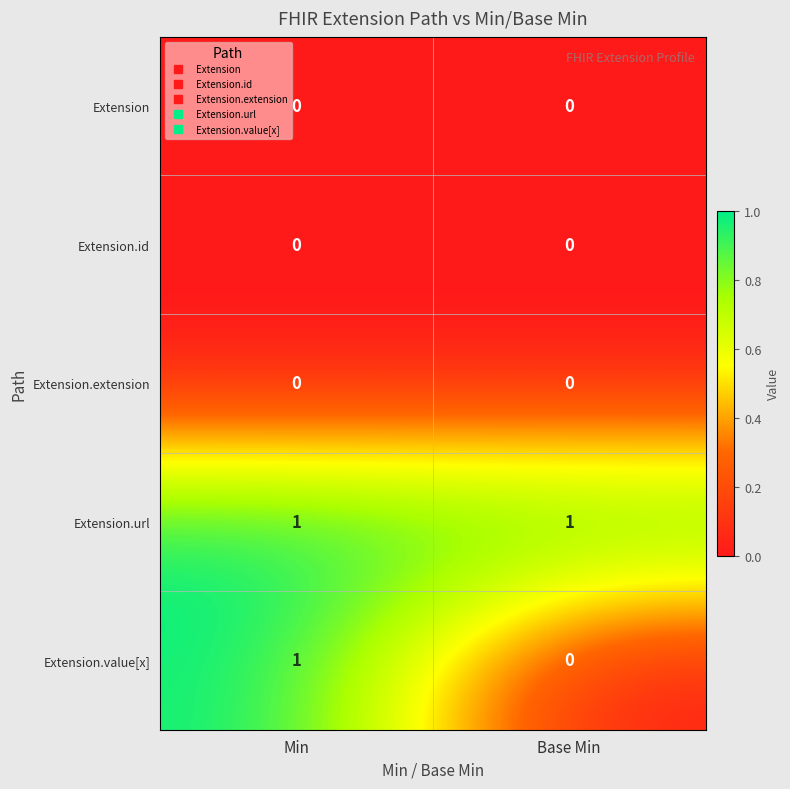

Which series has the largest total across all categories?

Extension.url